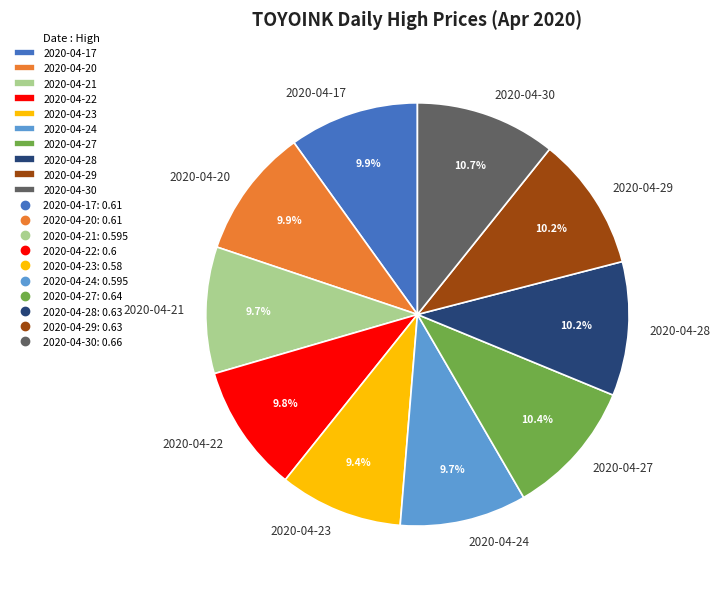

To the nearest percent, what portion does 2020-04-20 represent?

10%